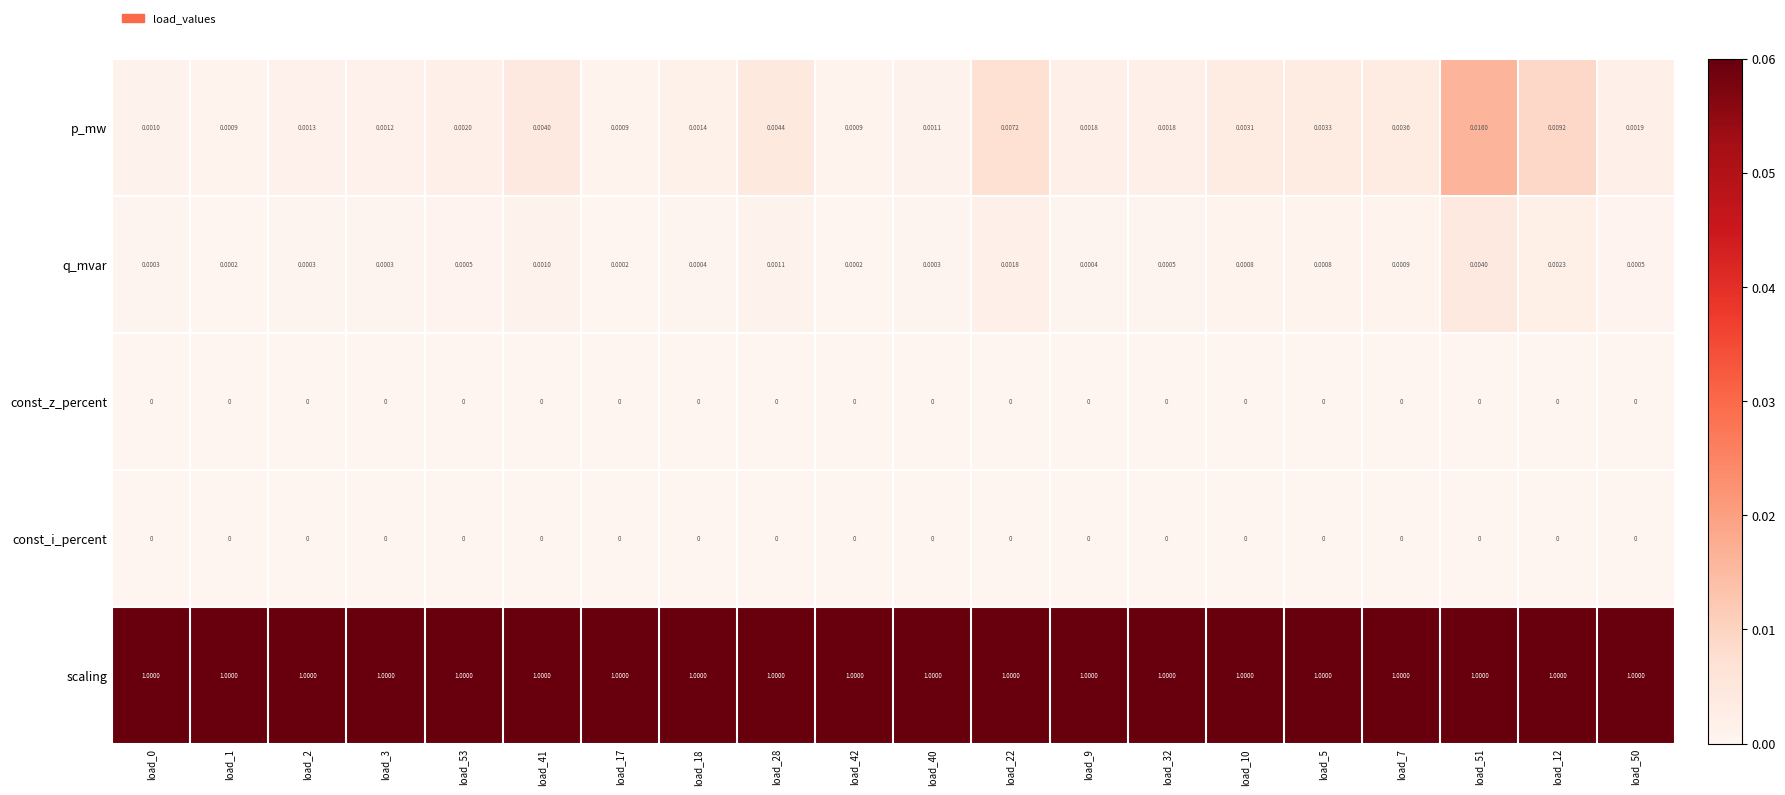

Which series has the largest range (max minus min)?

p_mw